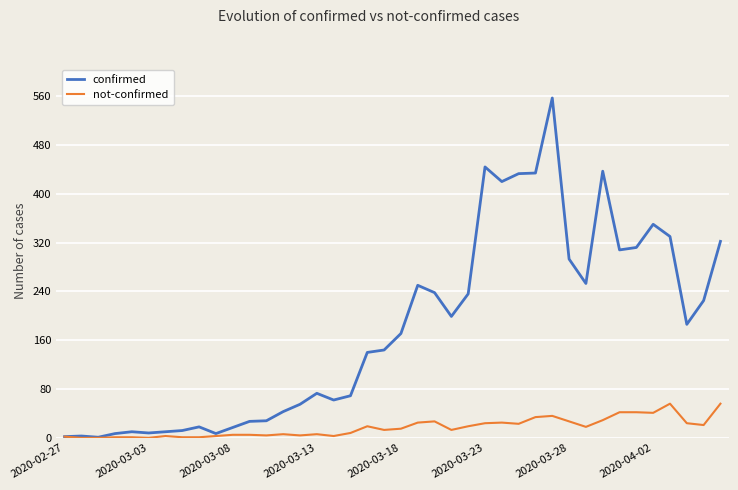

Which series has the largest range (max minus min)?

confirmed